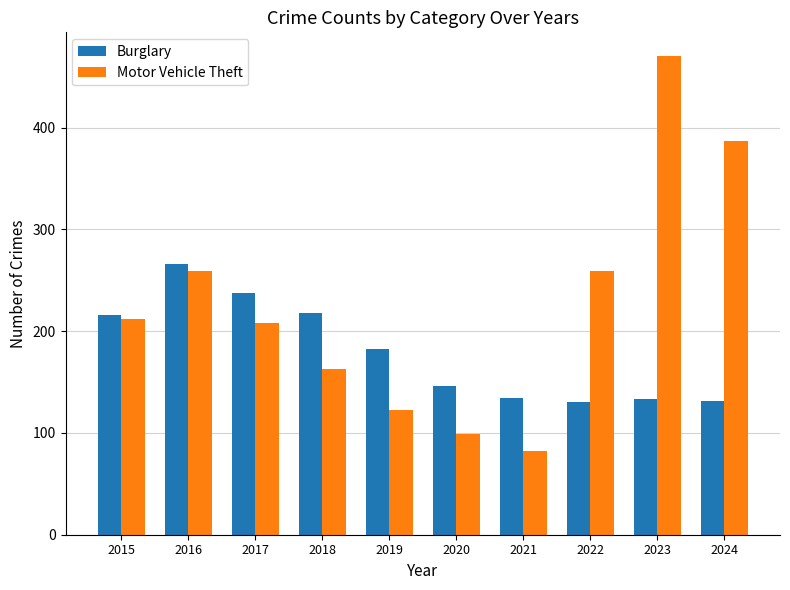

What is the lowest value of the Motor Vehicle Theft series?

82